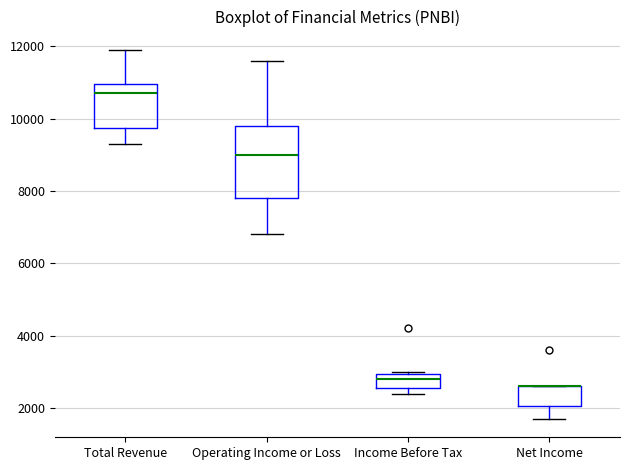

Reading left to right, transcribe this box plot: for each box, give where its median line is, the range the box spans, and where its two whiskers end, as read against the y-axis. The values are not printed on the chart, so give them approximately, as read against the axis.

Total Revenue: median 10800, box 9800 to 11000, whiskers 9400 to 12000
Operating Income or Loss: median 9000, box 7800 to 9800, whiskers 6800 to 11600
Income Before Tax: median 2800, box 2600 to 3000, whiskers 2400 to 3000
Net Income: median 2600 (drawn on the box's upper edge), box 2000 to 2600, whiskers 1800 to 2600